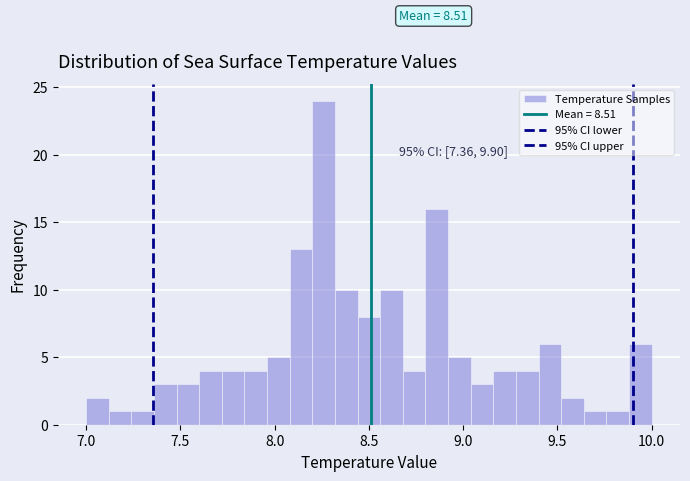

Around what value on the x-axis is the tallest bar? Give the approximate position of its centre, as read against the axis.

8.25